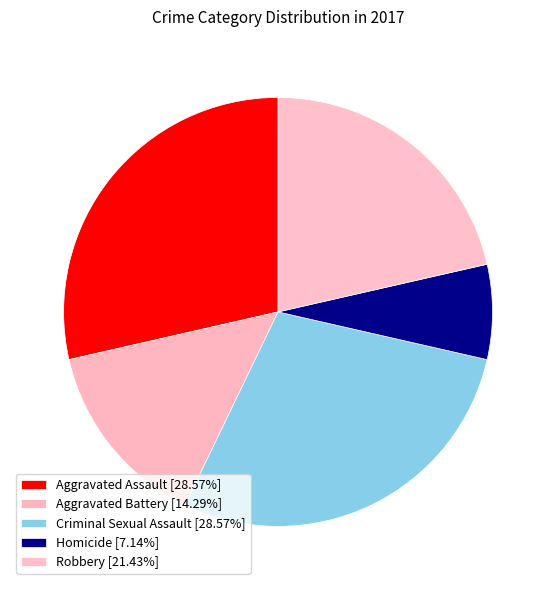

The Homicide slice represents 1% of the pie. True or false?

False